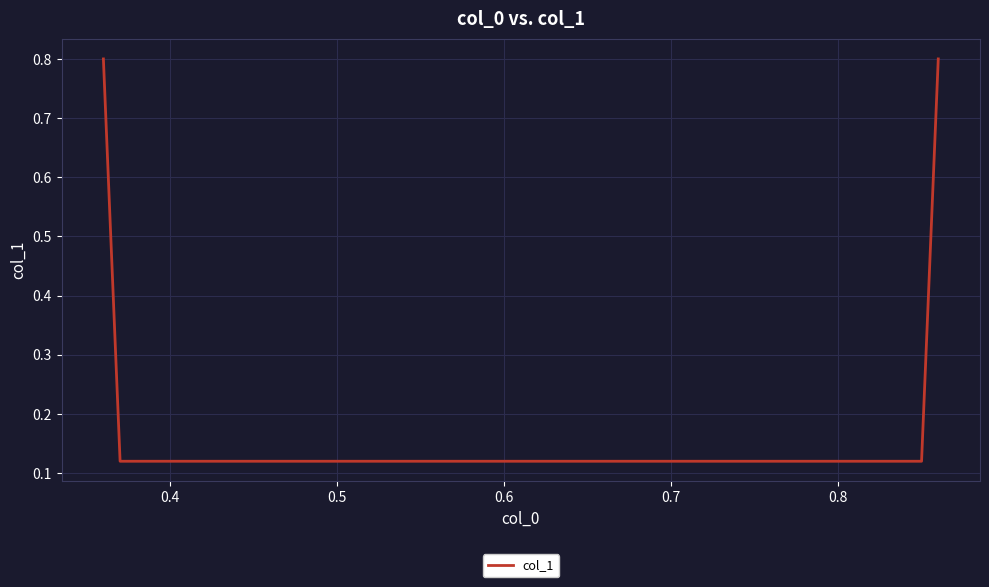

What is the greatest value displayed?

0.8